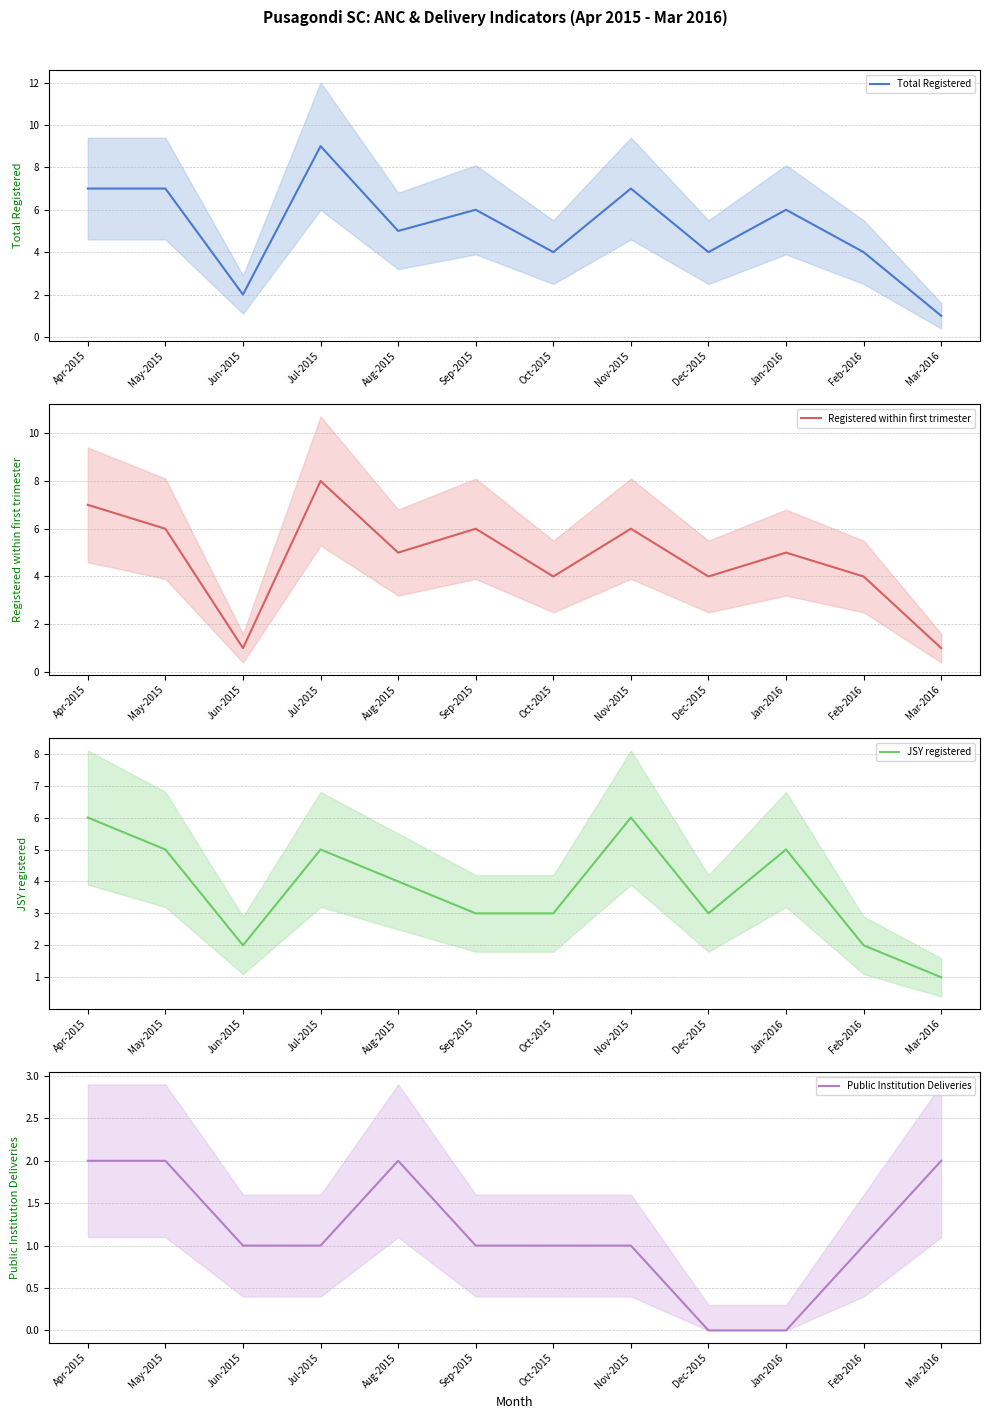

What is the greatest value displayed?

9